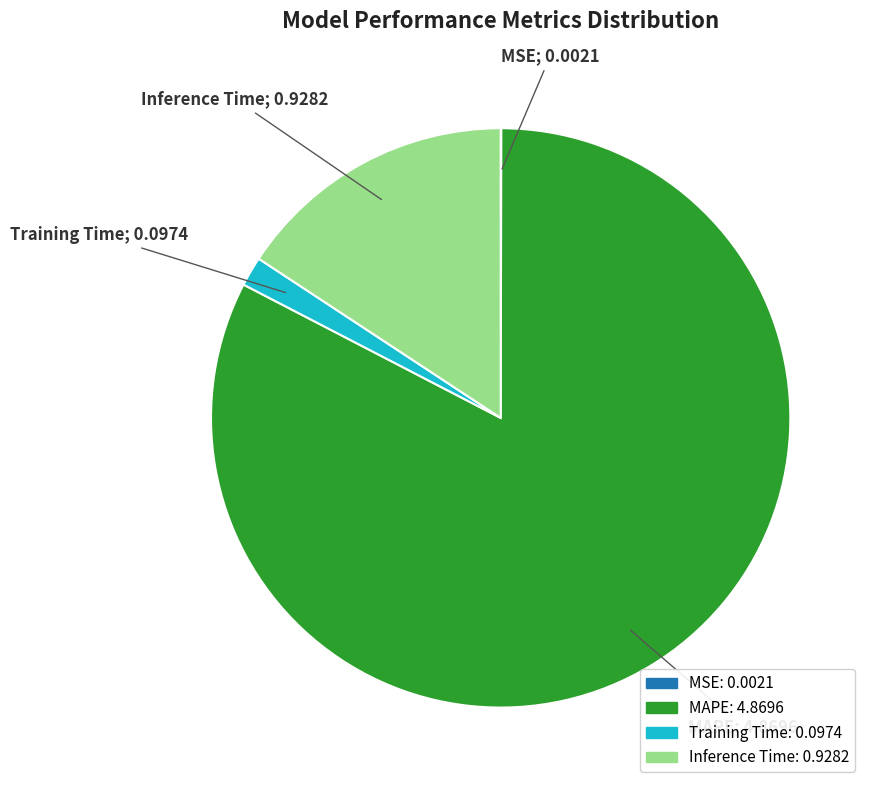

Between Inference Time and Training Time, which is larger?

Inference Time